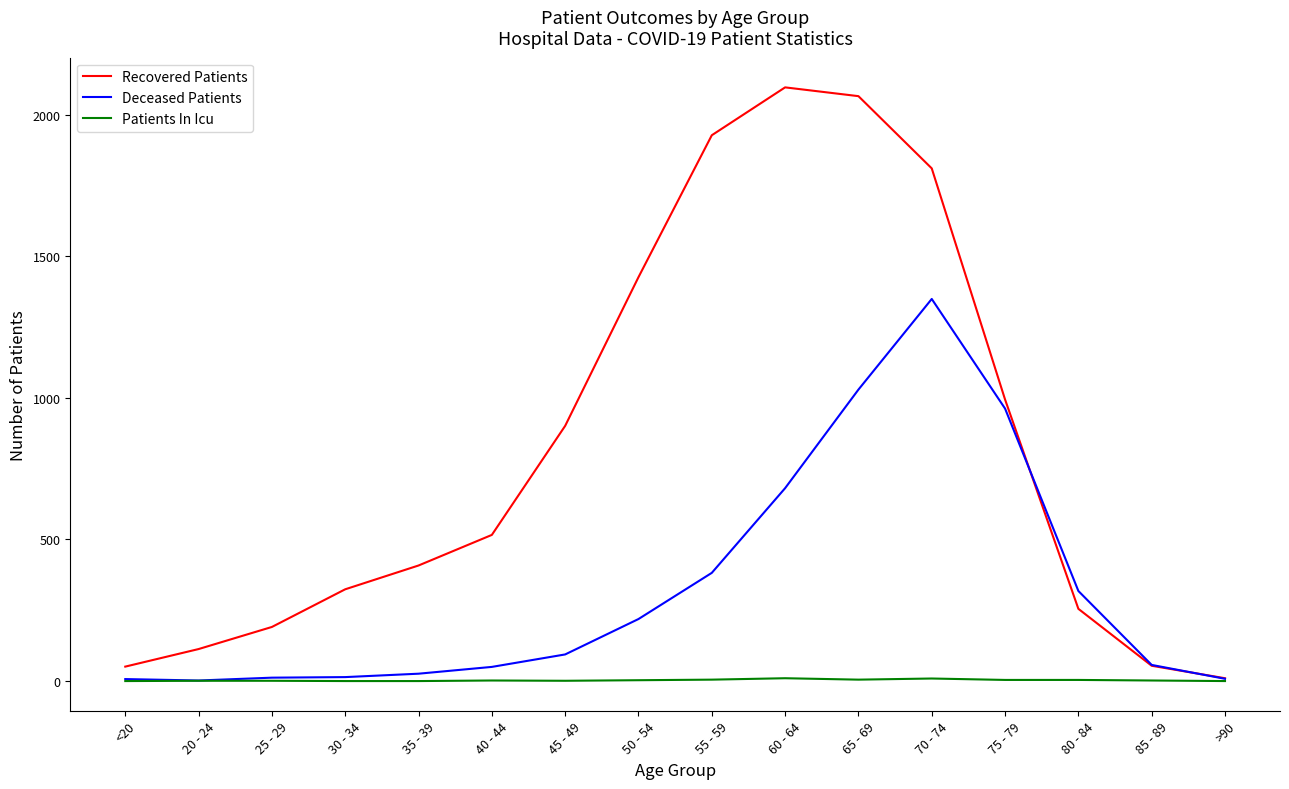

Is the value of Recovered Patients at 35 - 39 greater than the value of Deceased Patients at 50 - 54?

Yes